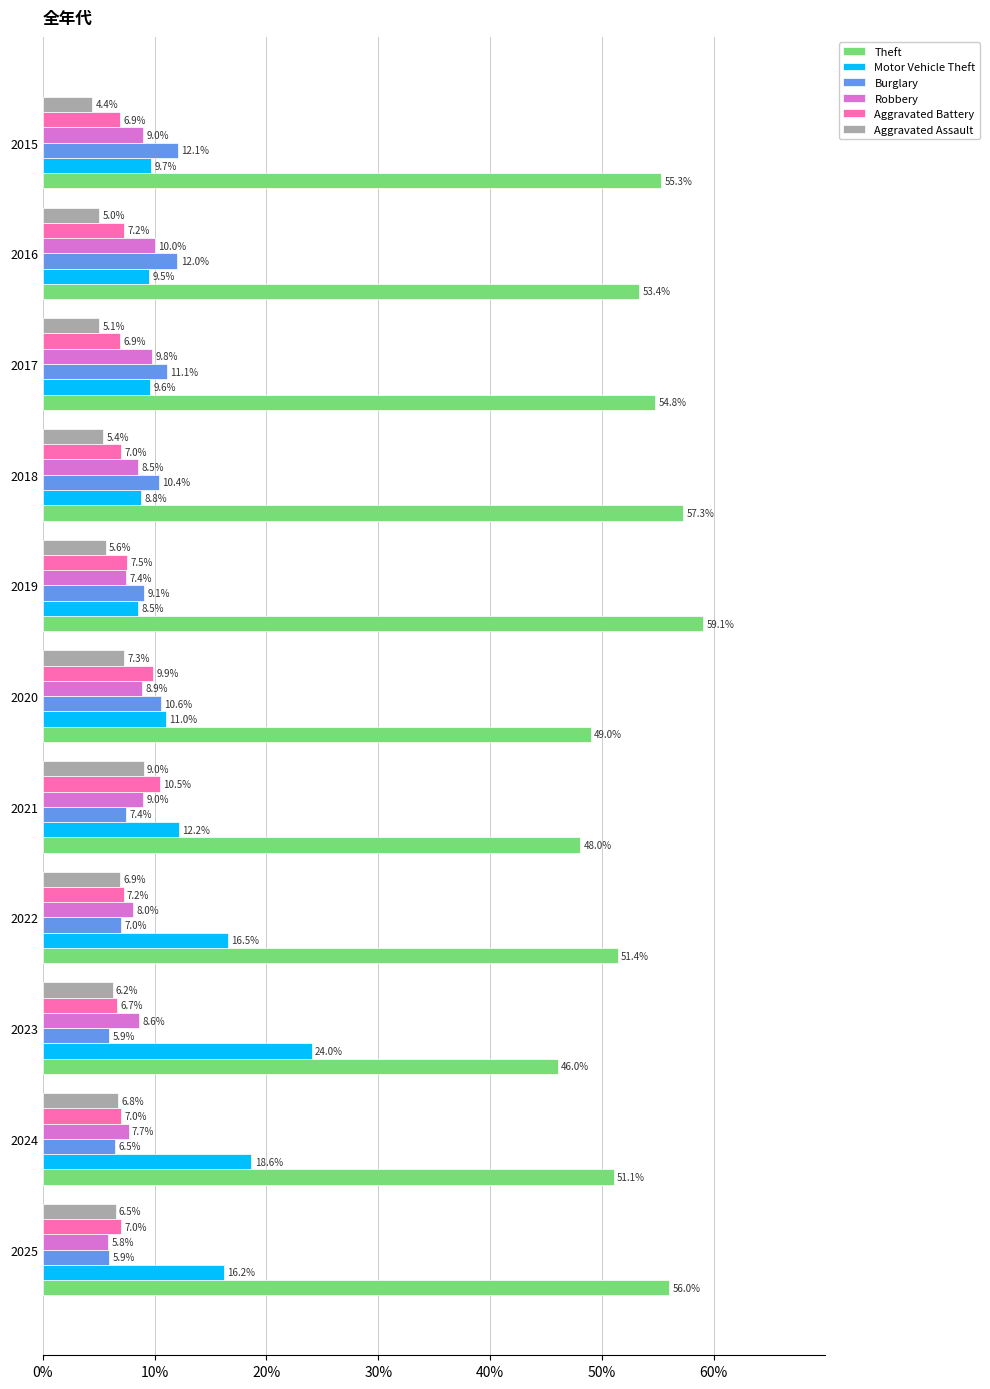

Is it true that Motor Vehicle Theft equals 2.2 at 2017?

False